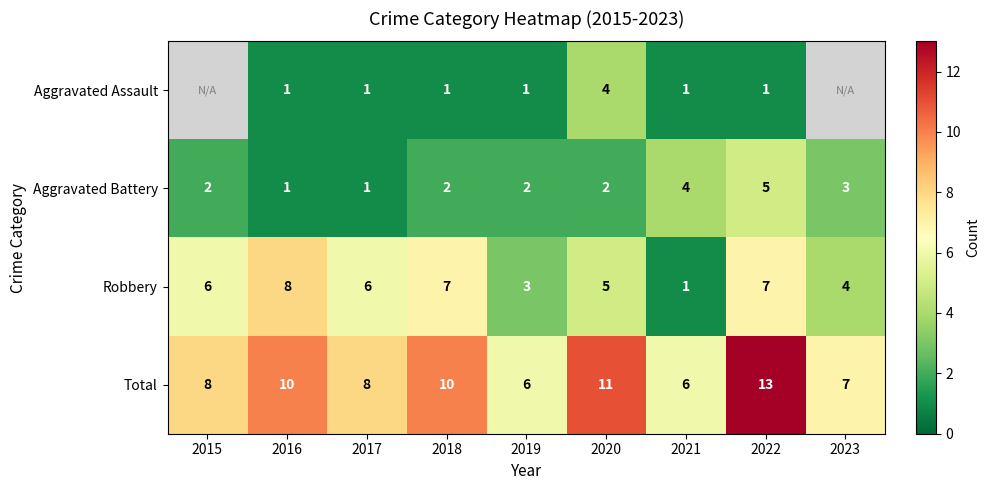

True or false: Aggravated Battery has a value of 0.6 at 2017.

False